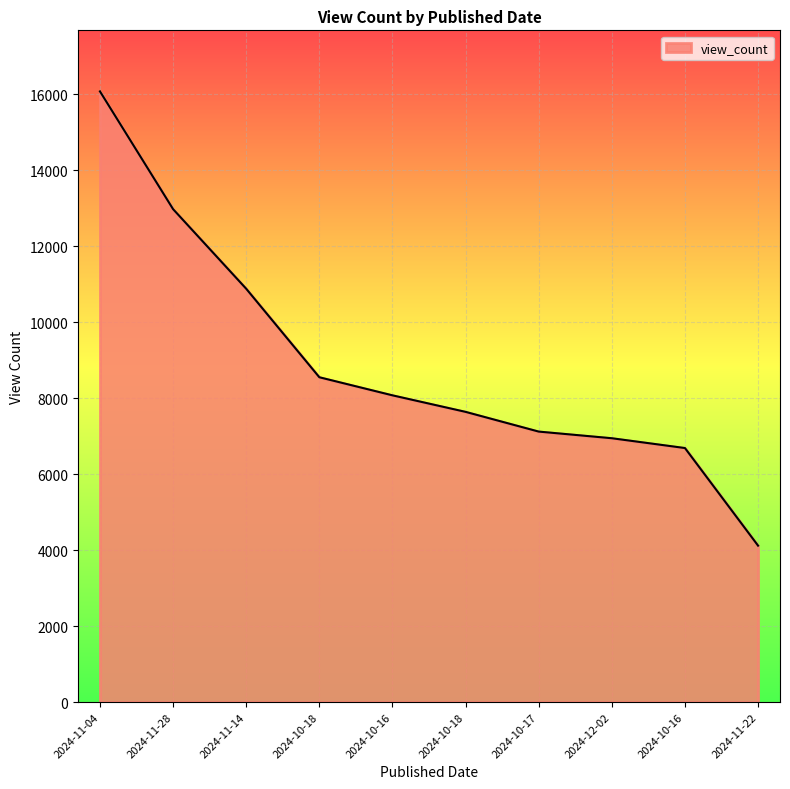

Is this an area chart (filled region under the line)?

Yes